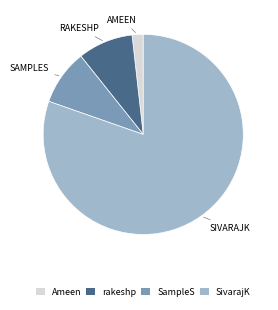

Which has a higher value, SampleS or Ameen?

SampleS